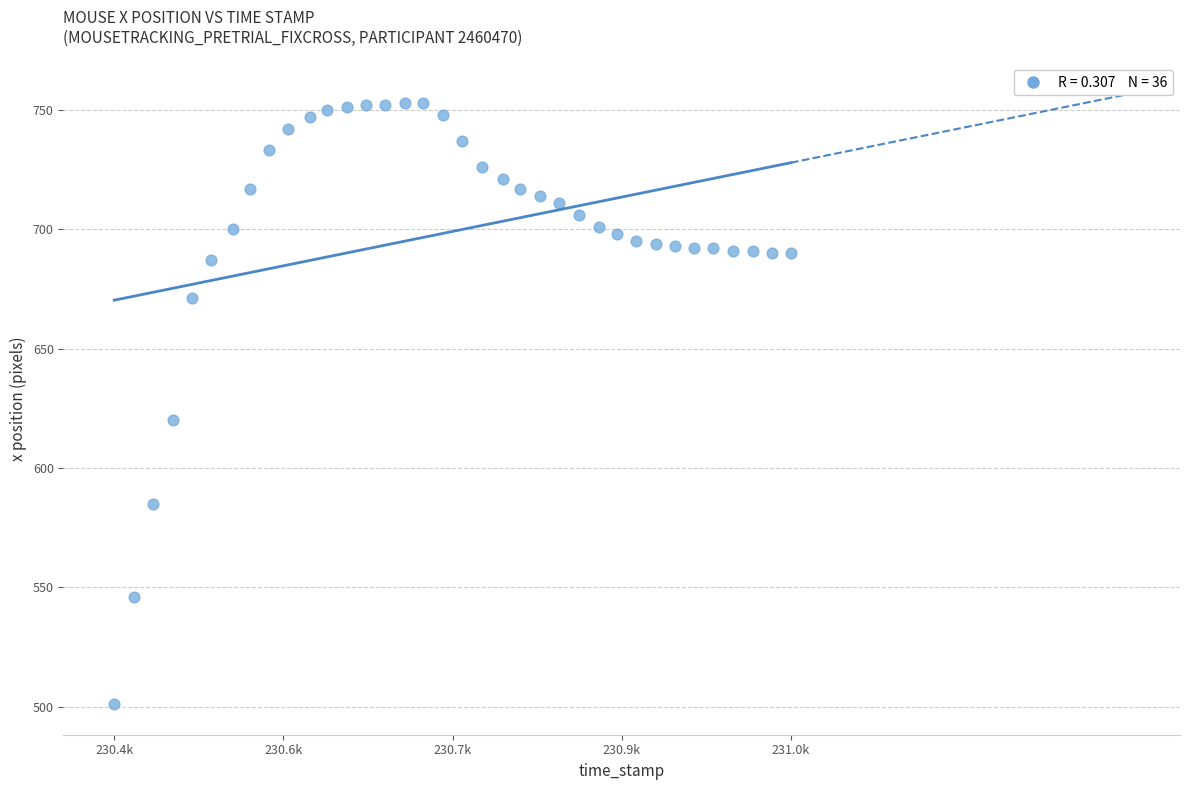

What Y value in the scatter plot is closest to 627?

620